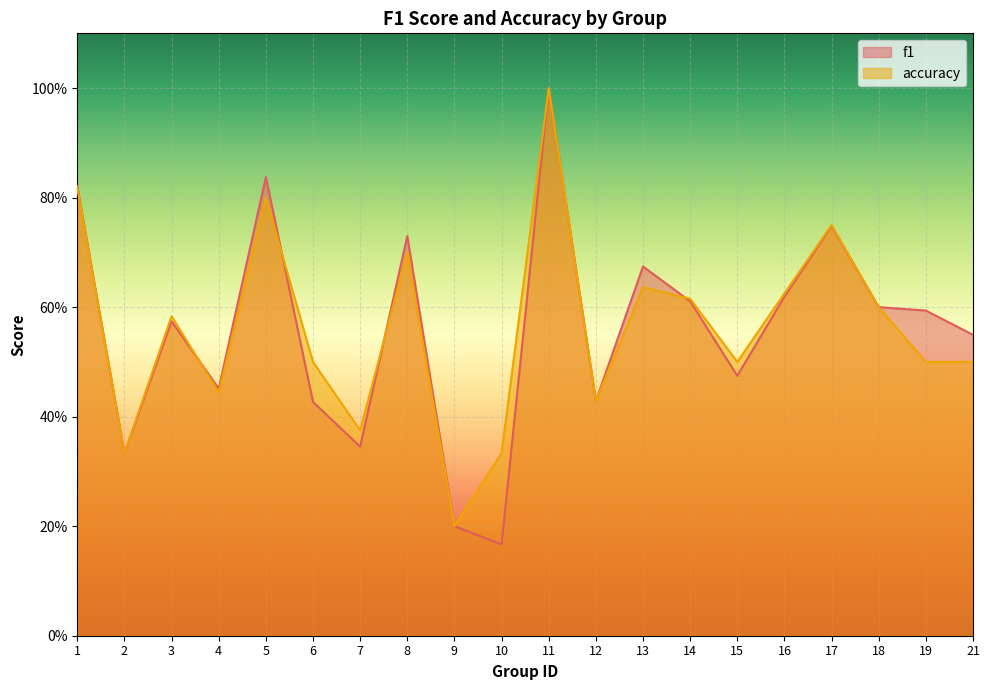

What are all the series names shown in the legend?

f1, accuracy